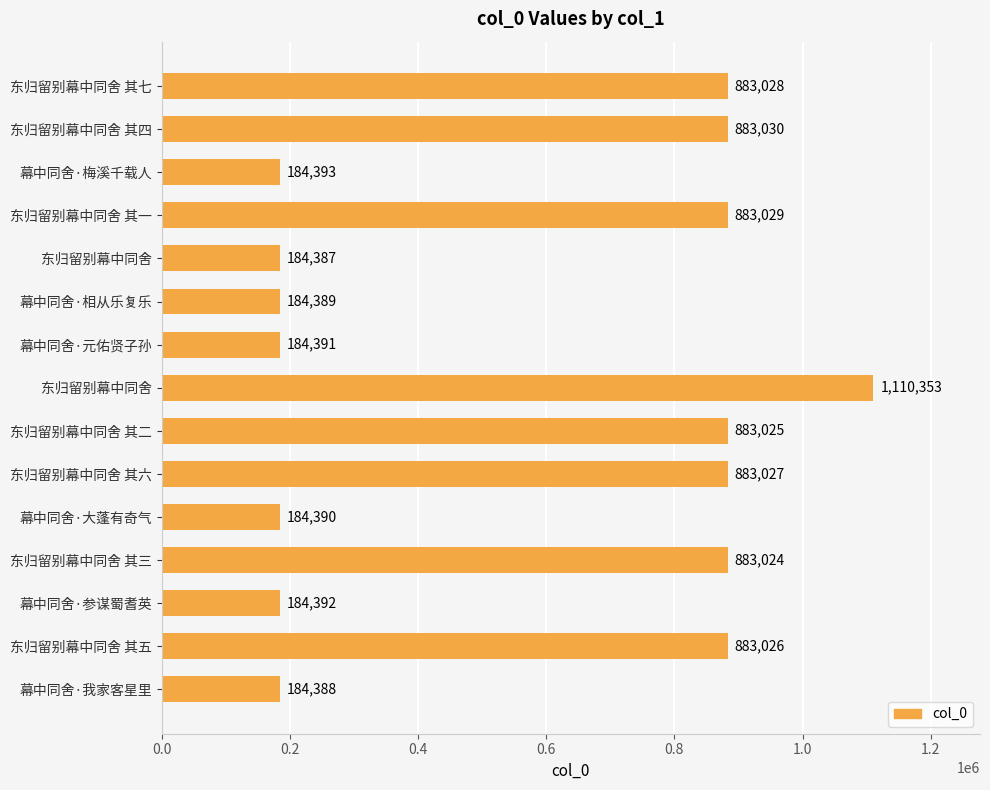

Count the number of data series in this chart.

1